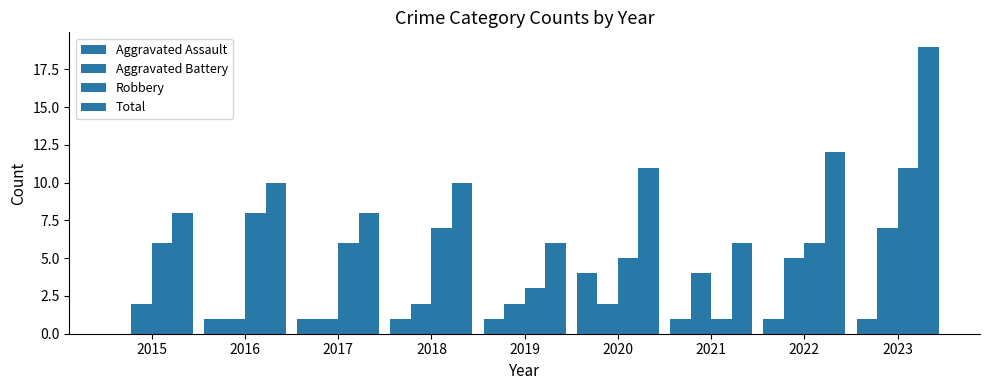

The value of Robbery at 2015 is 4. True or false?

False